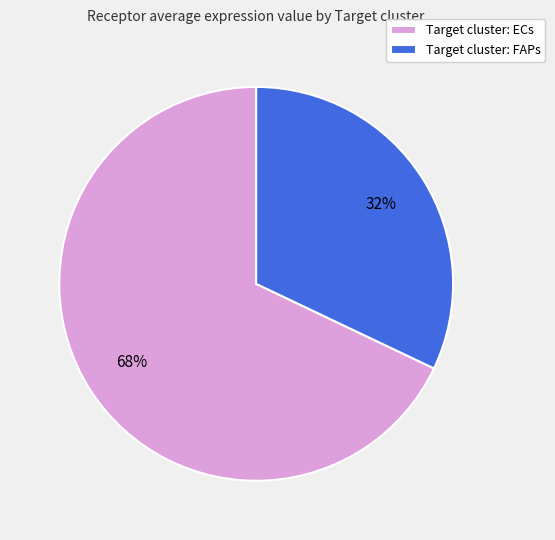

How many slices are in this pie chart?

2